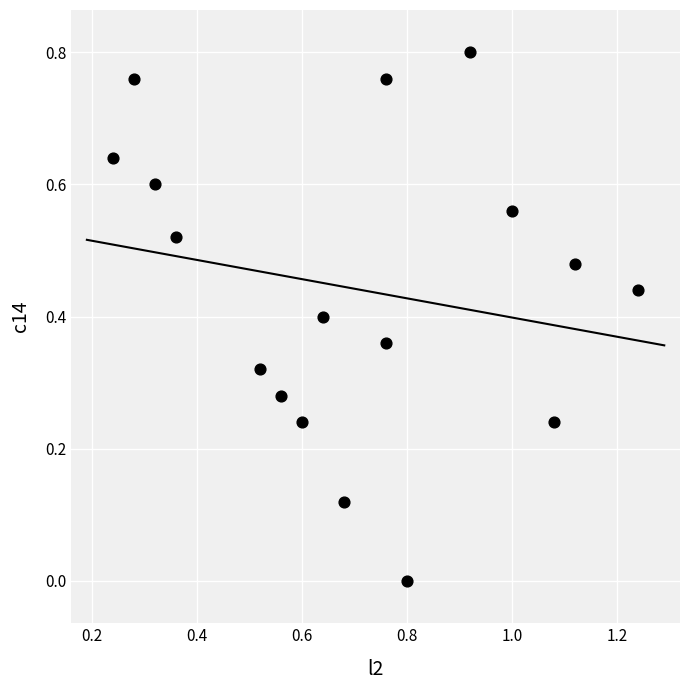

What is the range of X values (max minus min)?

1.0